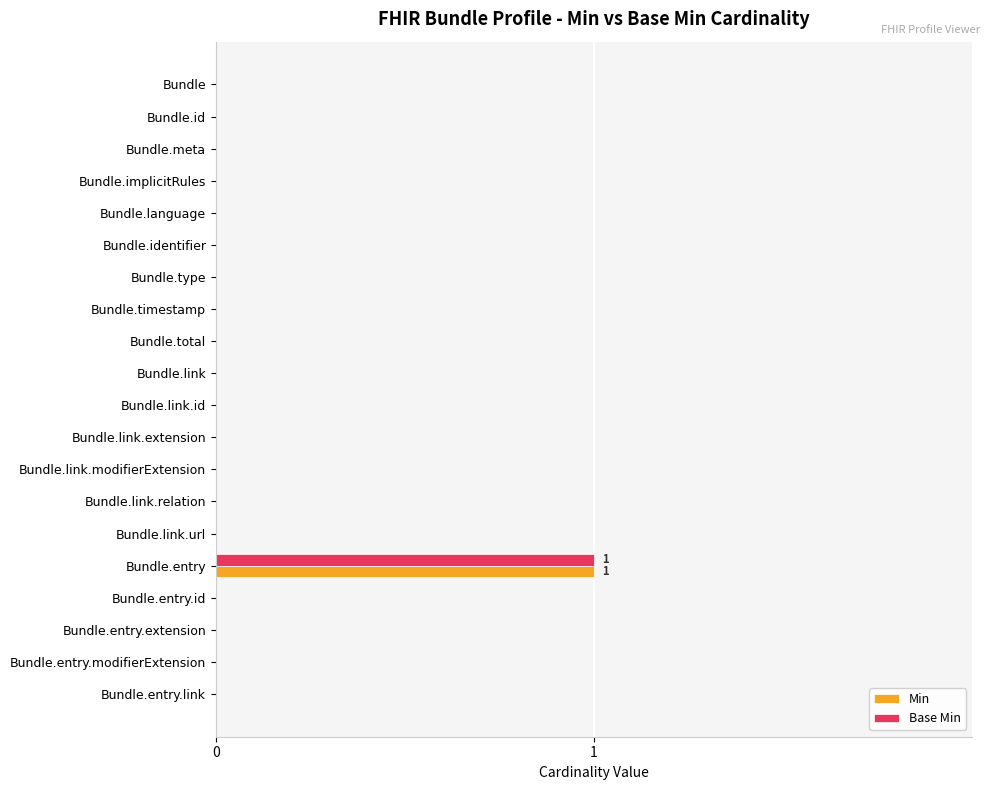

At which label does Base Min reach its peak?

Bundle.entry